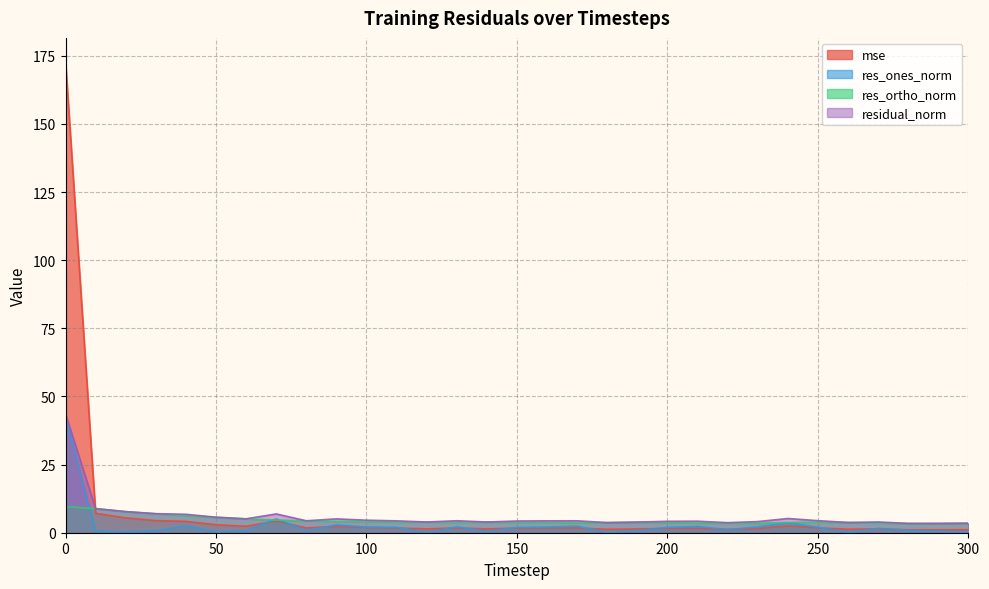

Reading left to right, extract all data points from this chart.

mse: 173.0	7.1	5.5	4.4	4.2	2.9	2.4	4.3	1.7	2.4	1.9	1.7	1.4	1.8	1.4	1.7	1.7	1.7	1.3	1.4	1.6	1.6	1.2	1.5	2.5	1.8	1.3	1.4	1.1	1.1	1.1
res_ones_norm: 42.5	0.6	0.2	0.7	2.5	0.4	0.7	5.1	0.8	2.9	2.1	2.0	0.1	2.1	0.5	1.9	2.1	2.4	0.1	0.8	1.9	2.3	1.1	2.2	3.6	2.0	0.1	1.6	0.9	0.6	0.1
res_ortho_norm: 9.6	8.8	7.7	7.0	6.3	5.7	5.1	4.7	4.3	4.2	4.1	3.9	3.9	3.8	3.9	3.8	3.8	3.7	3.7	3.8	3.7	3.6	3.5	3.5	3.8	3.9	3.8	3.6	3.3	3.4	3.5
residual_norm: 43.6	8.9	7.7	7.0	6.8	5.7	5.1	6.9	4.4	5.1	4.6	4.4	3.9	4.4	3.9	4.3	4.4	4.4	3.7	3.9	4.2	4.2	3.7	4.1	5.2	4.4	3.8	3.9	3.4	3.4	3.5